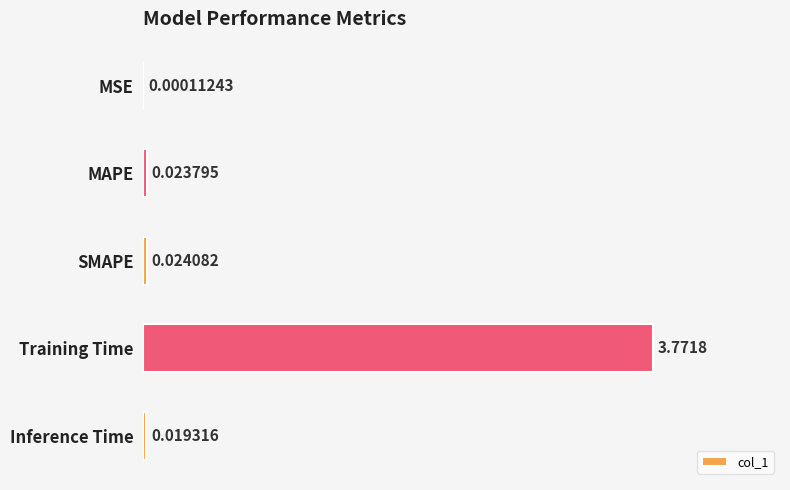

What is the change in value from MSE to Training Time?

+3.8